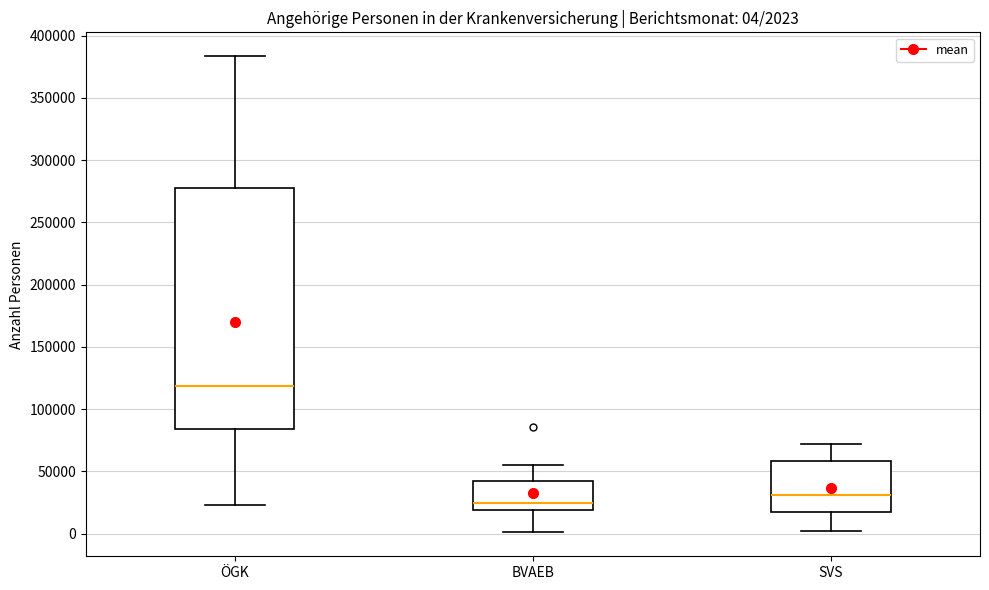

Which box has the lowest median line?

BVAEB